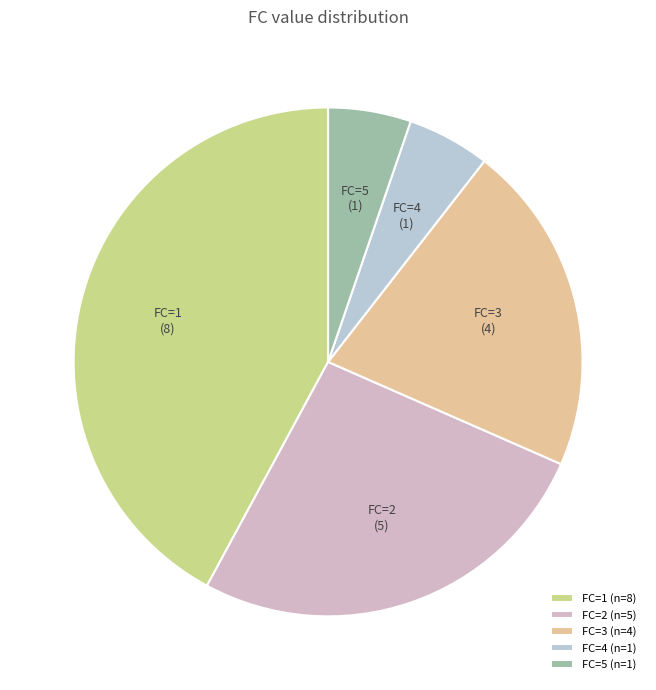

Is there any slice that represents more than half of the pie?

No